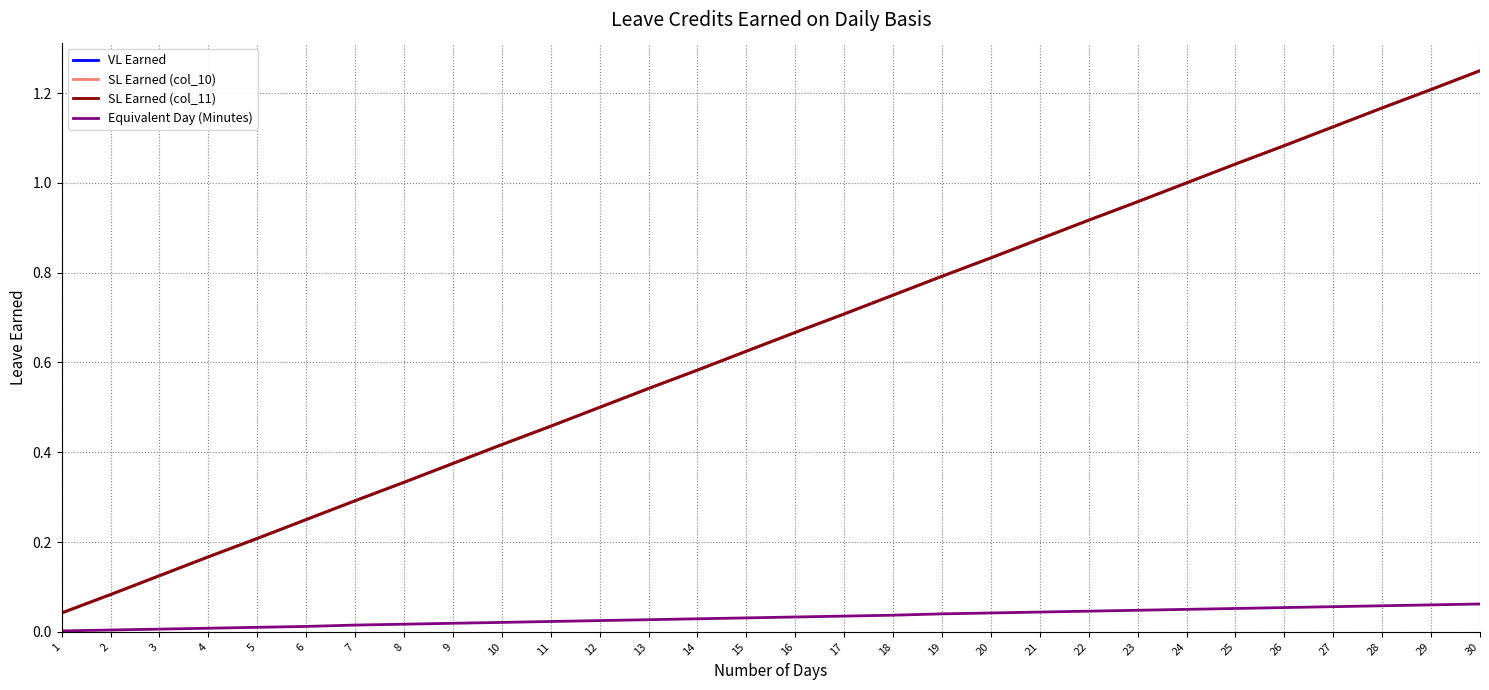

At which label does SL Earned (col_10) reach its peak?

30